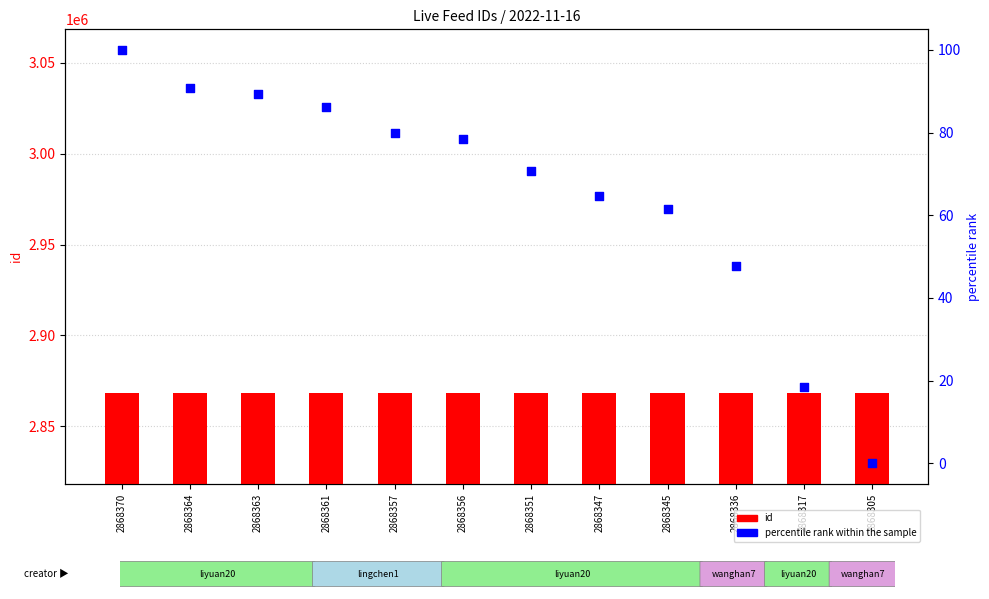

Which series has the widest spread of Y values?

percentile rank within the sample